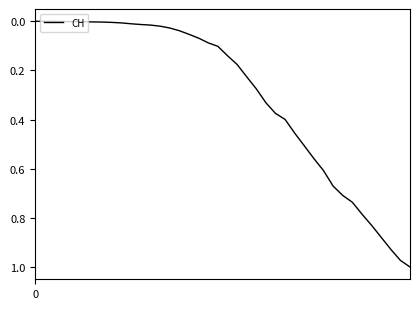

Does the chart have visible grid lines?

No